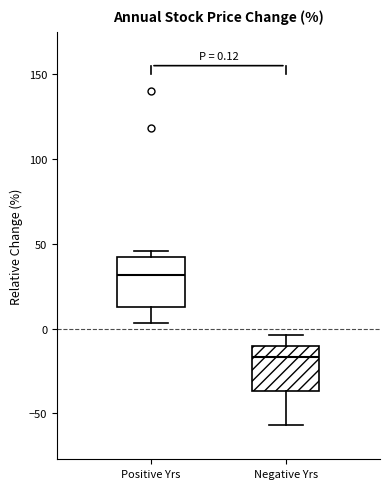

Which box has the highest median line?

Positive Yrs